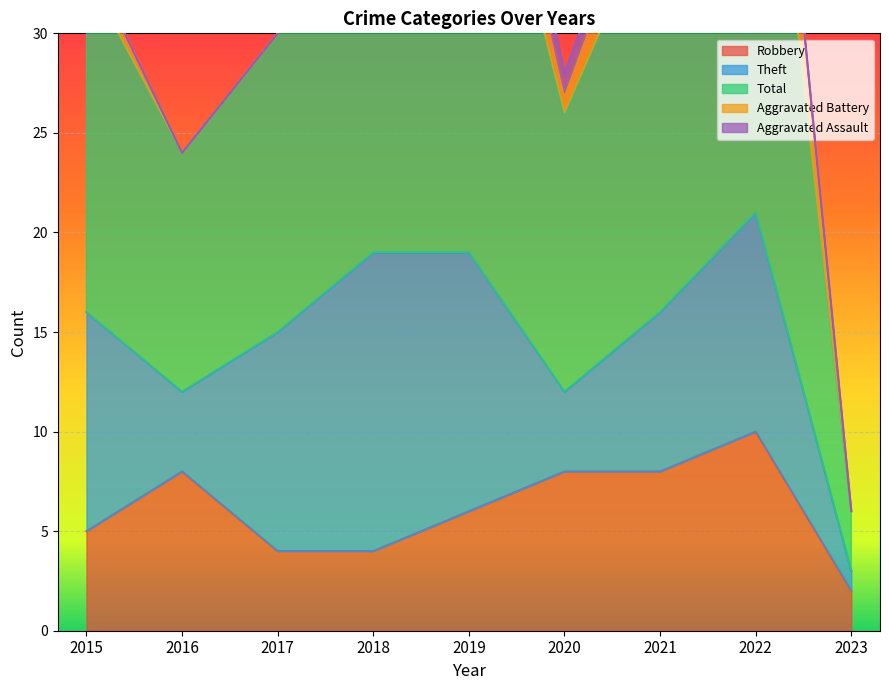

How many series are shown in this chart?

5